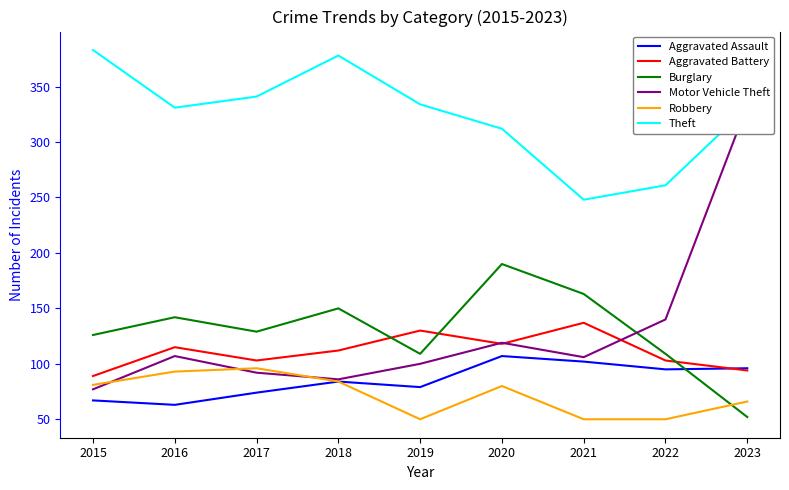

The Robbery series shows 46 at 2015. True or false?

False